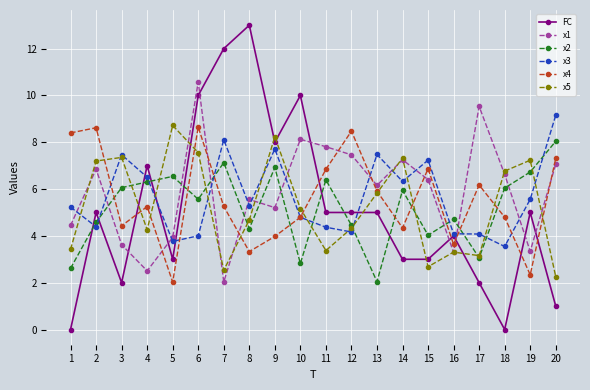

Count the number of data series in this chart.

6